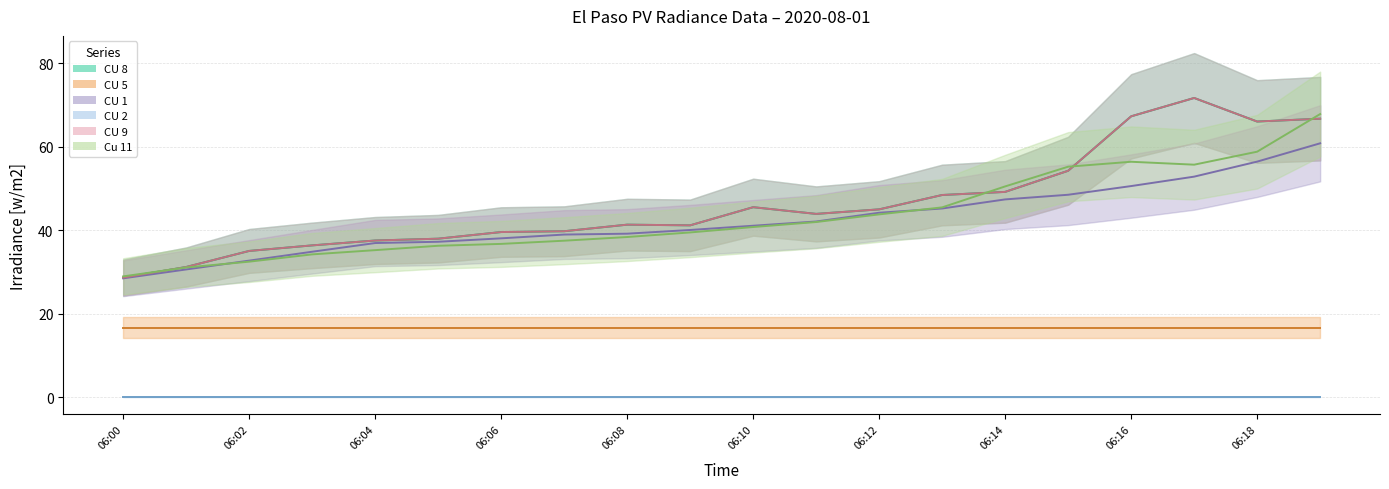

Where is CU 8 nearest to the value 50?

06:14